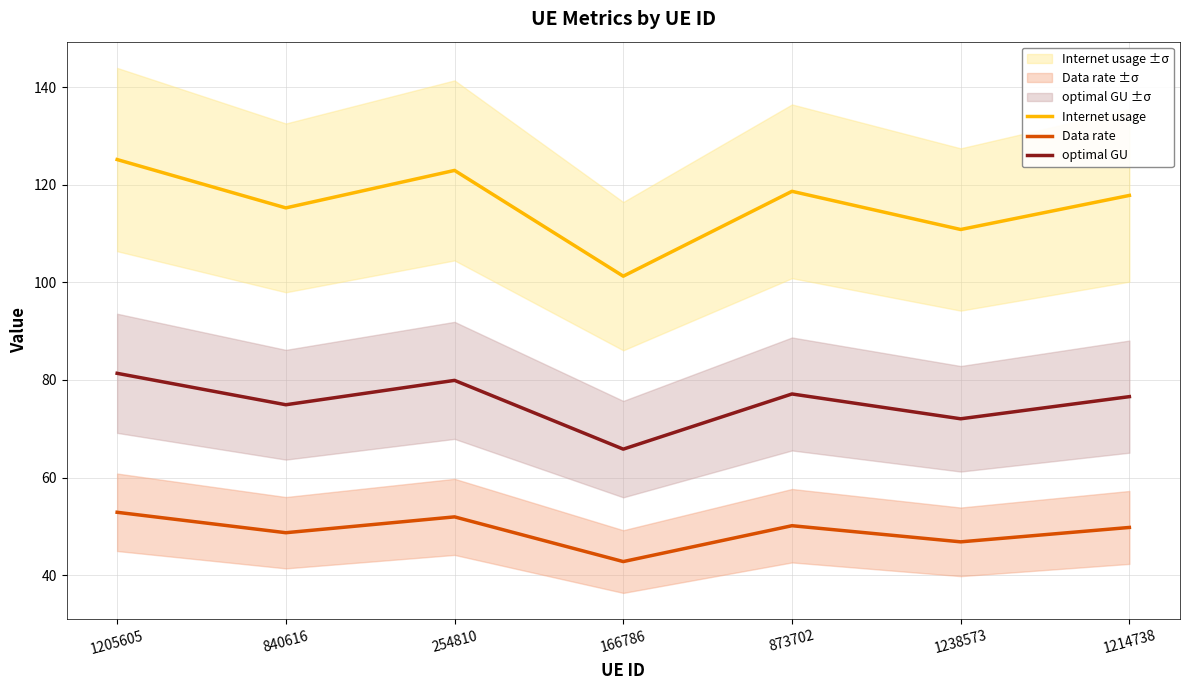

True or false: optimal GU and Internet usage intersect in this chart.

False